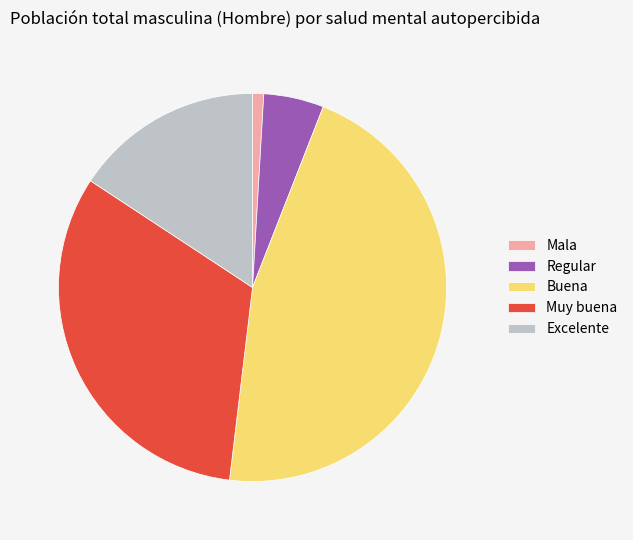

Does Regular account for over 50% of the chart?

No